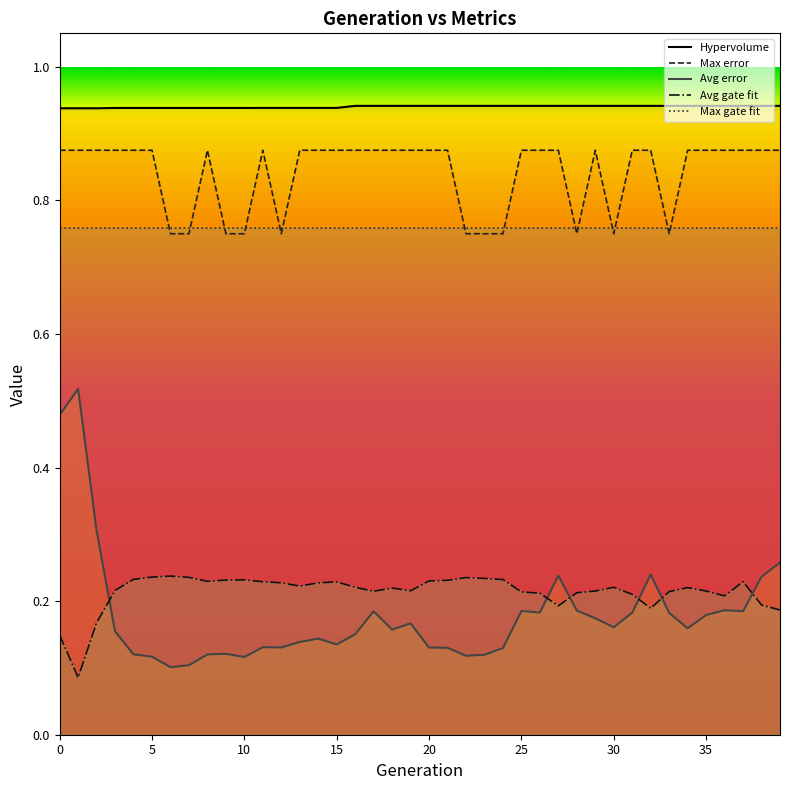

How many Avg error values are between 0 and 1?

40